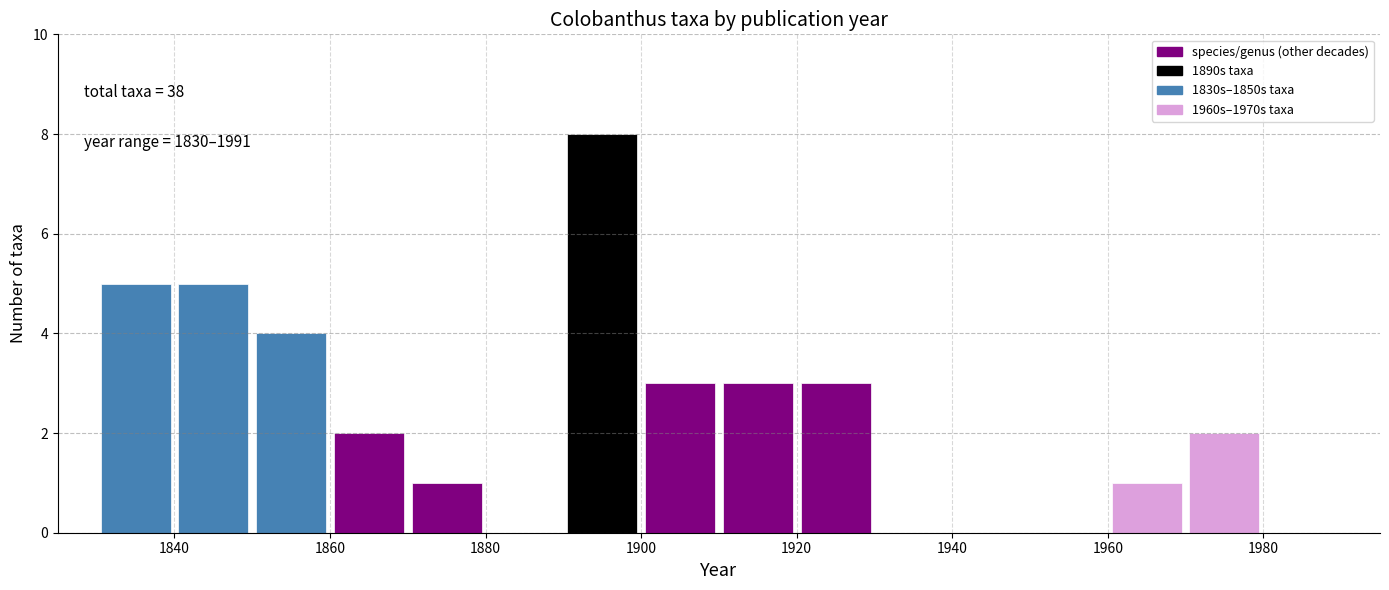

Which range on the x-axis has the tallest bar?

1890 to 1900